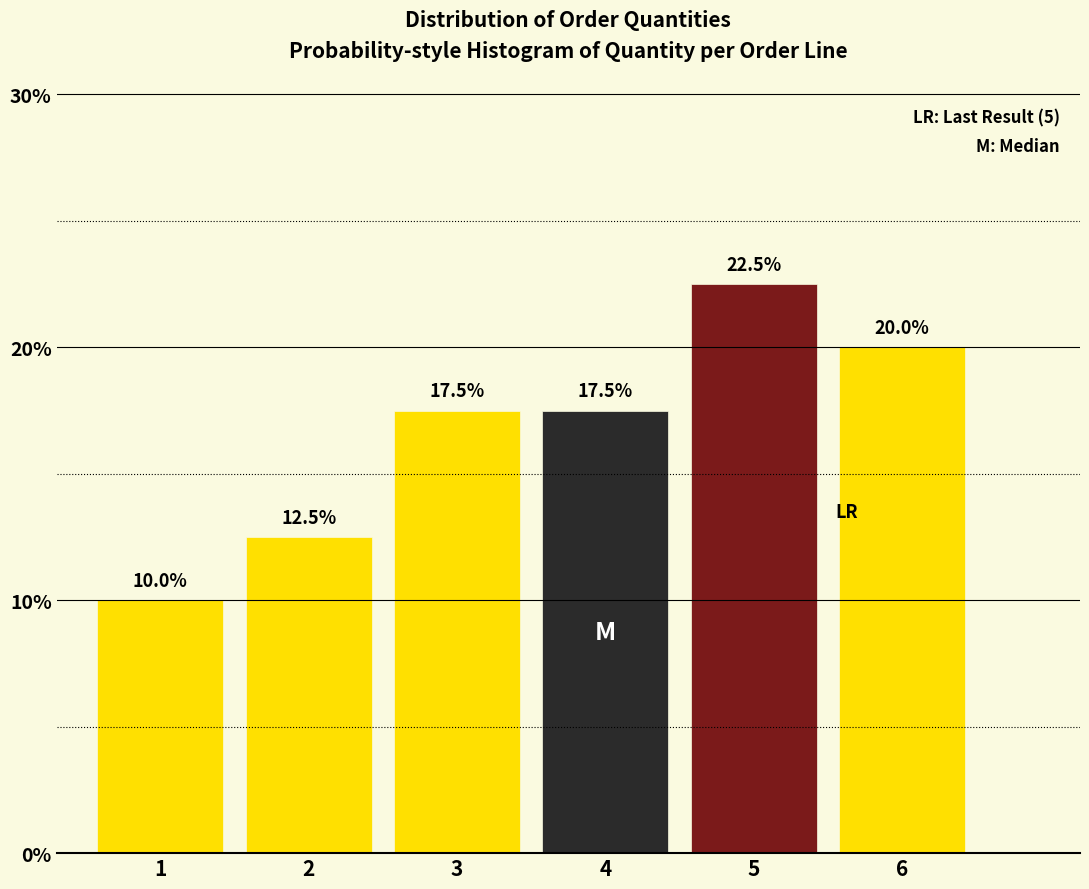

Reading left to right, list all the values displayed in this chart.

1=10.0	2=12.5	3=17.5	4=17.5	5=22.5	6=20.0